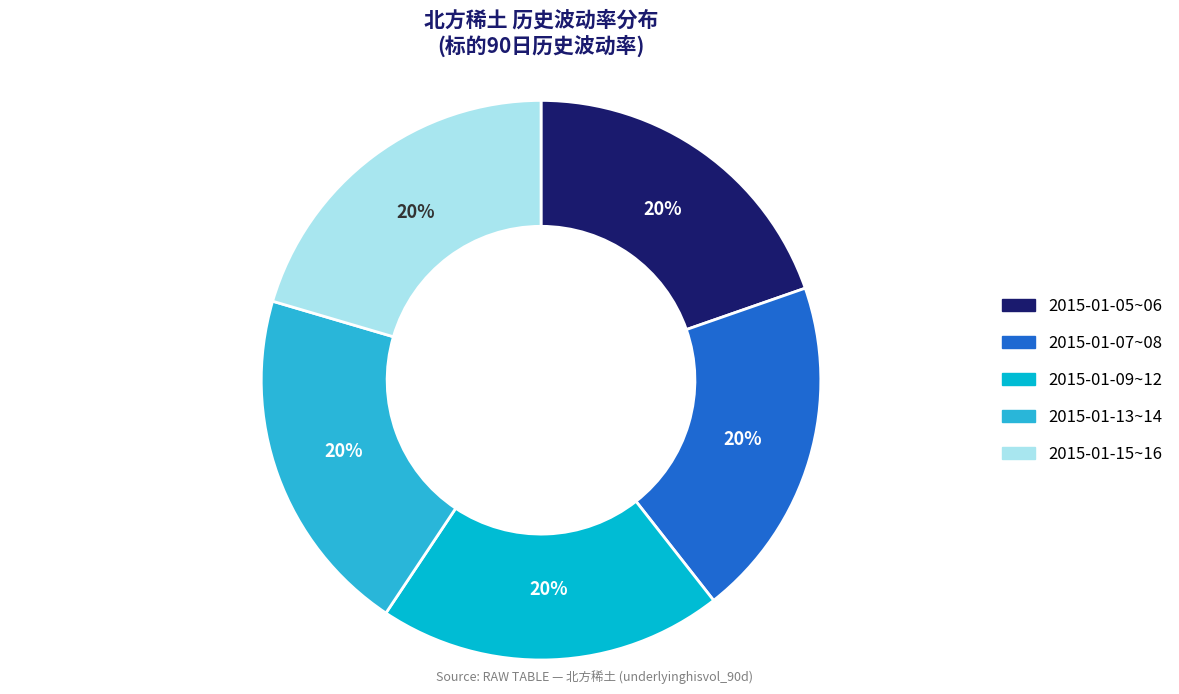

Is there a majority slice in this chart?

No